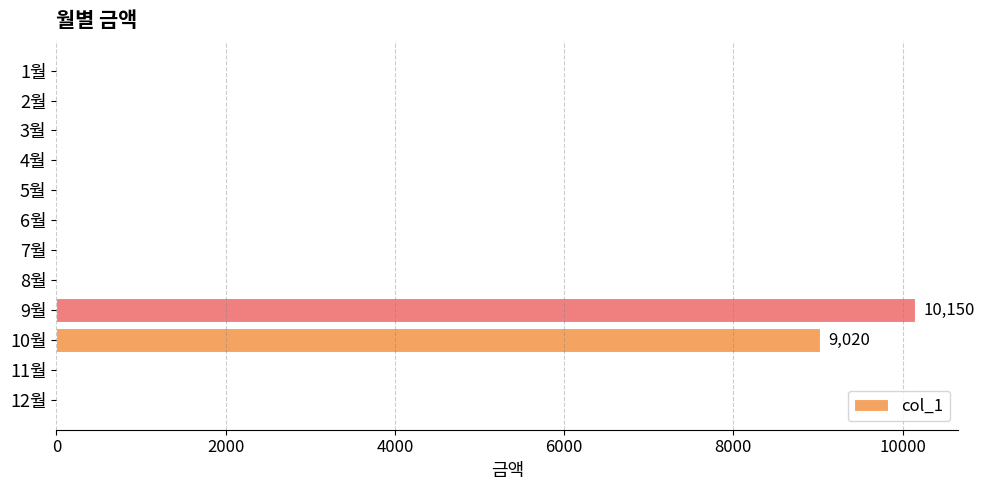

What is the maximum value shown in the chart?

10150